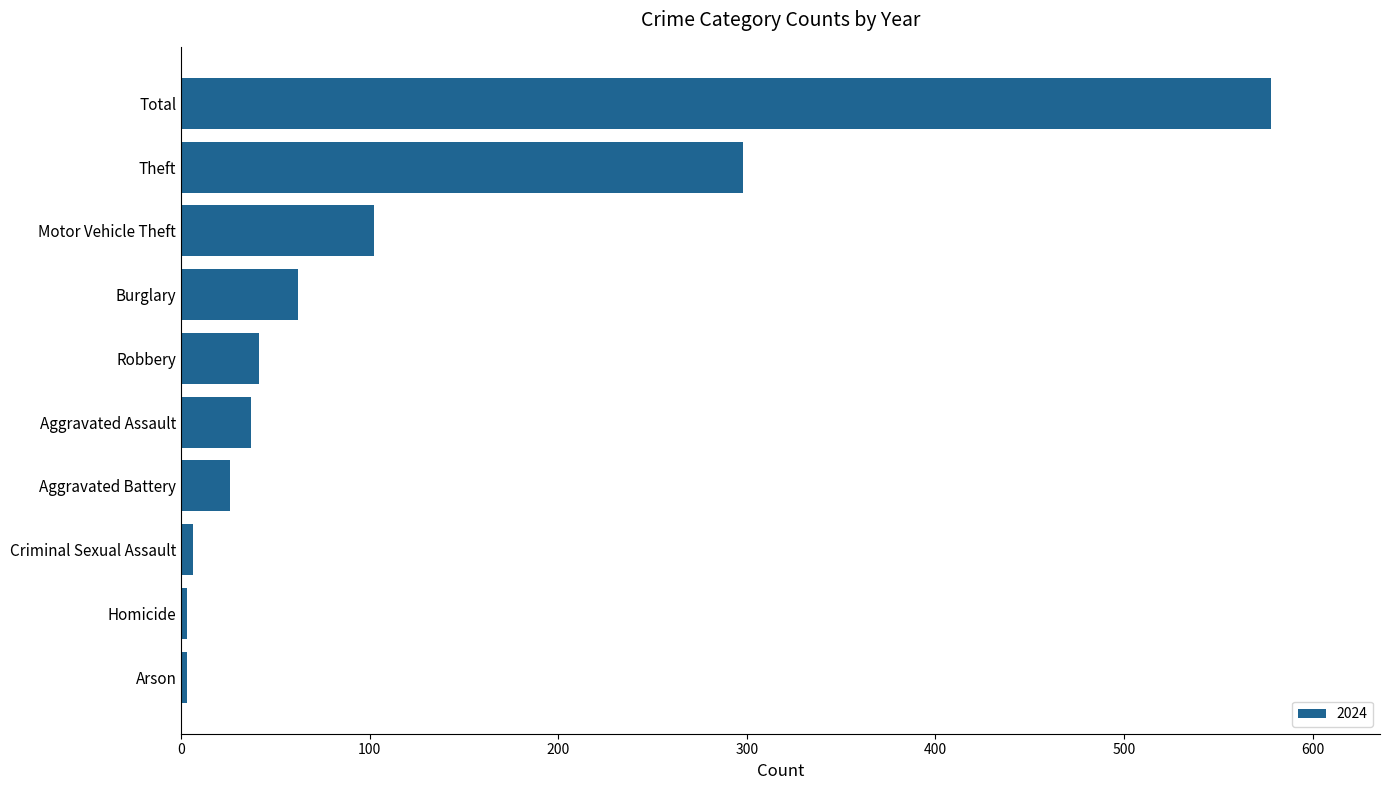

Is it true that the value at Theft is 298?

True